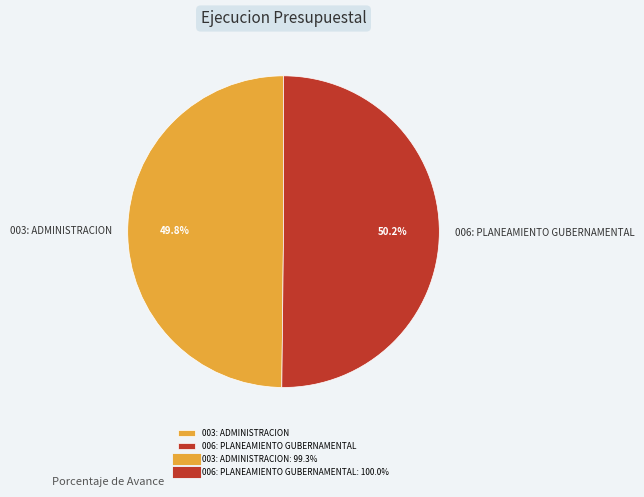

Does any single category account for the majority?

Yes